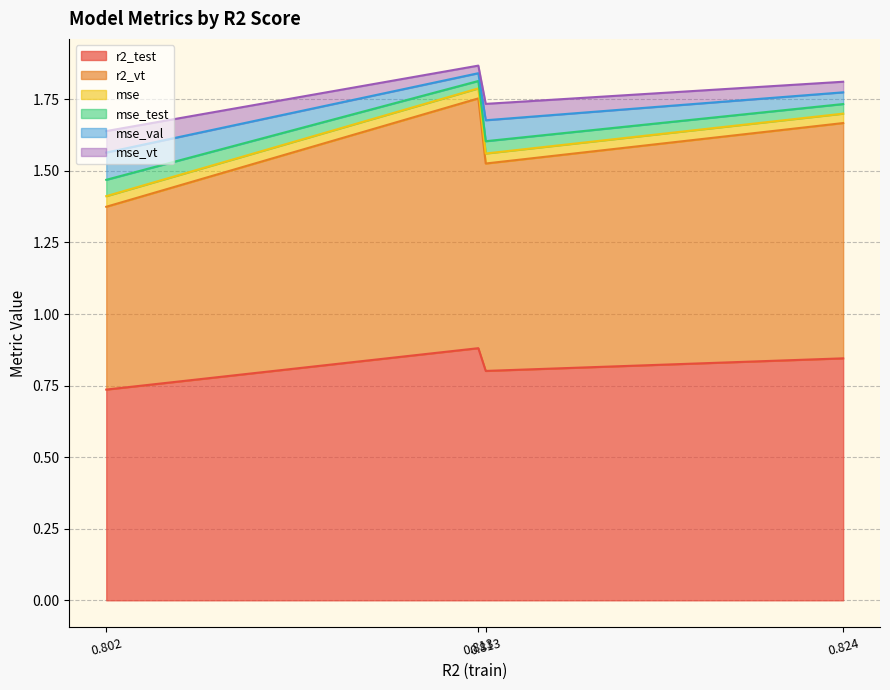

Does the chart have visible grid lines?

Yes